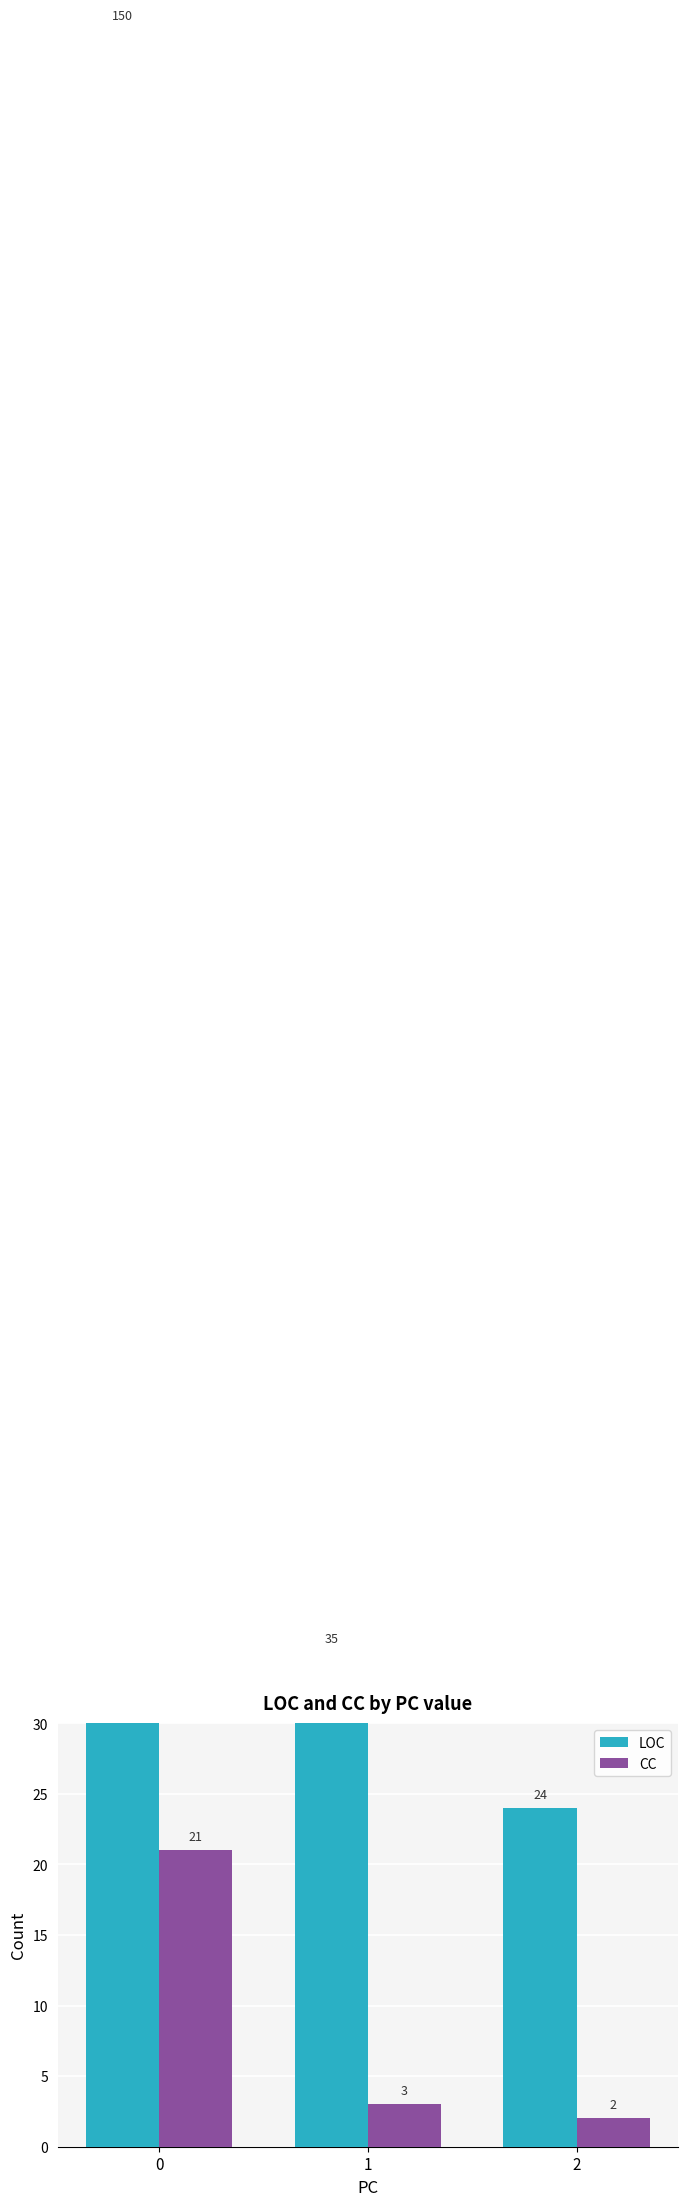

At how many categories does at least one series exceed 62?

1